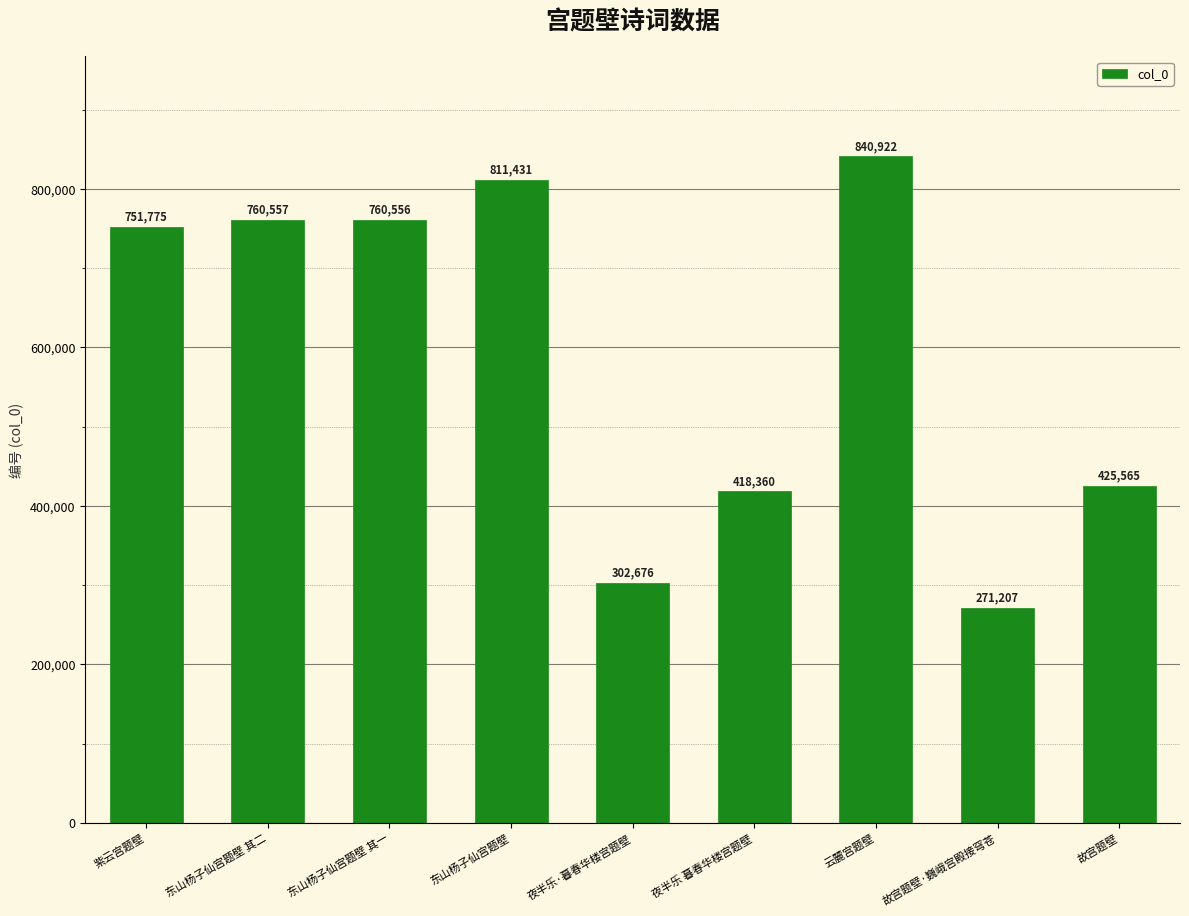

What is the sum of all values?

5343049